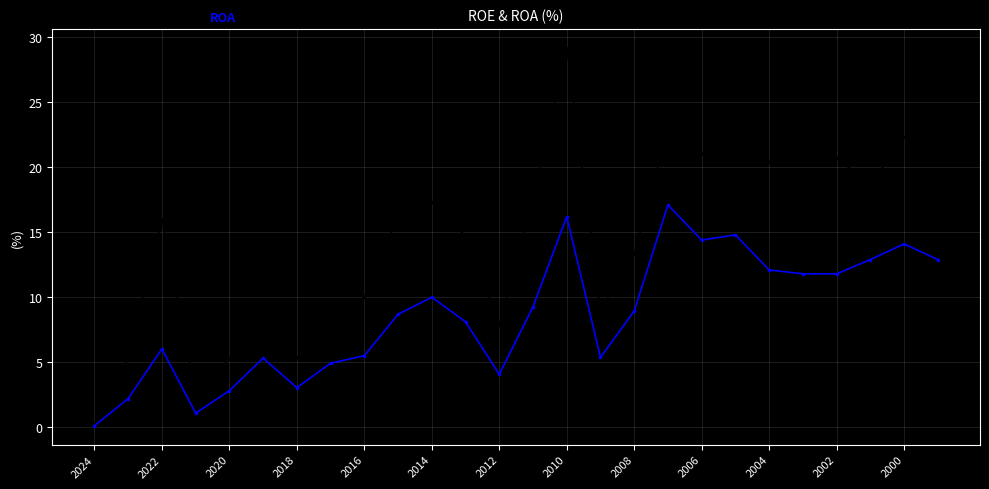

What is the greatest value displayed?

29.2